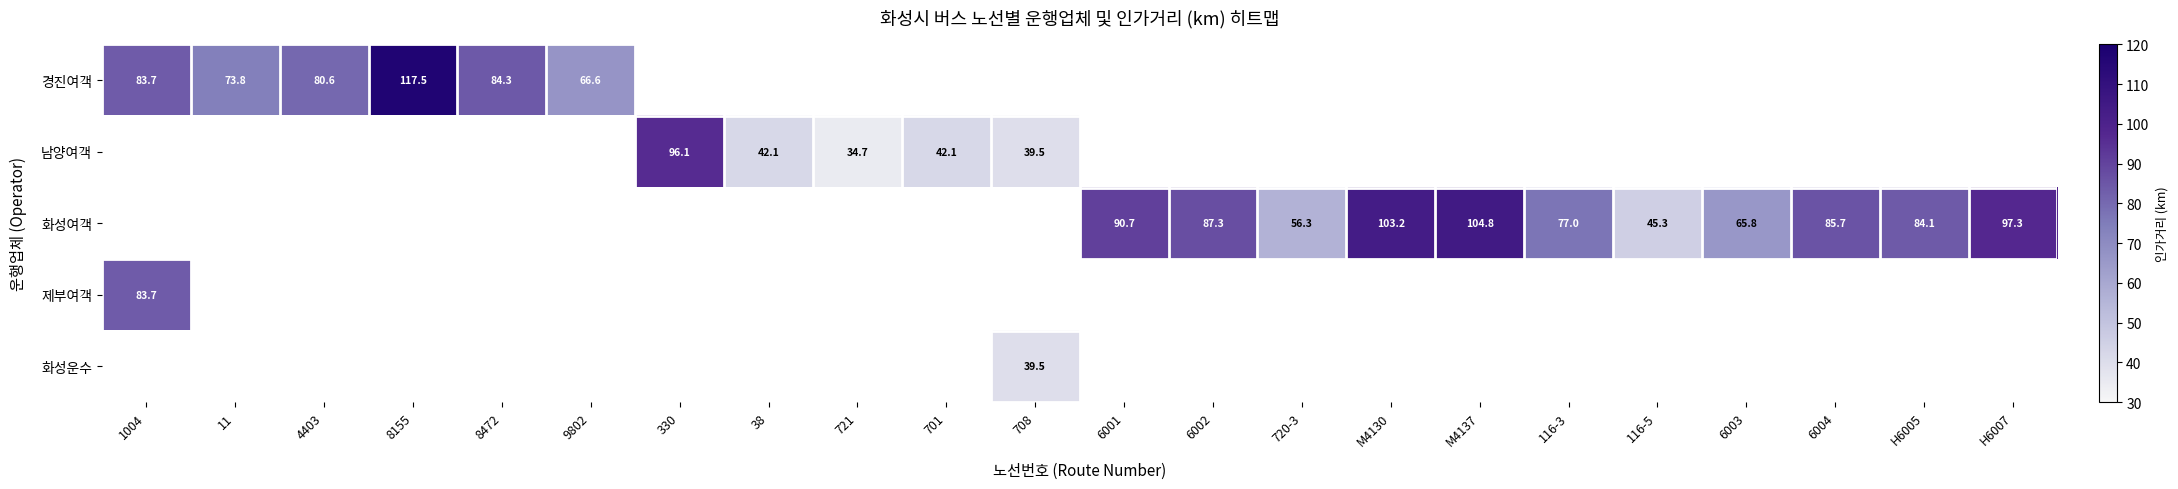

The value of 화성운수 at 708 is 39.5. True or false?

True